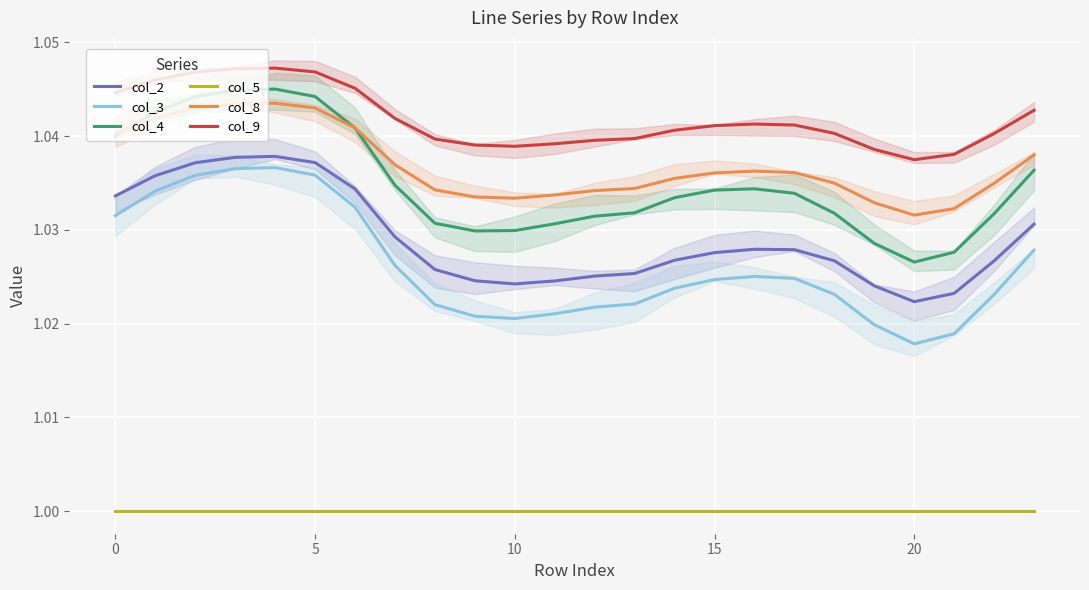

True or false: col_5 and col_9 cross at least once.

False